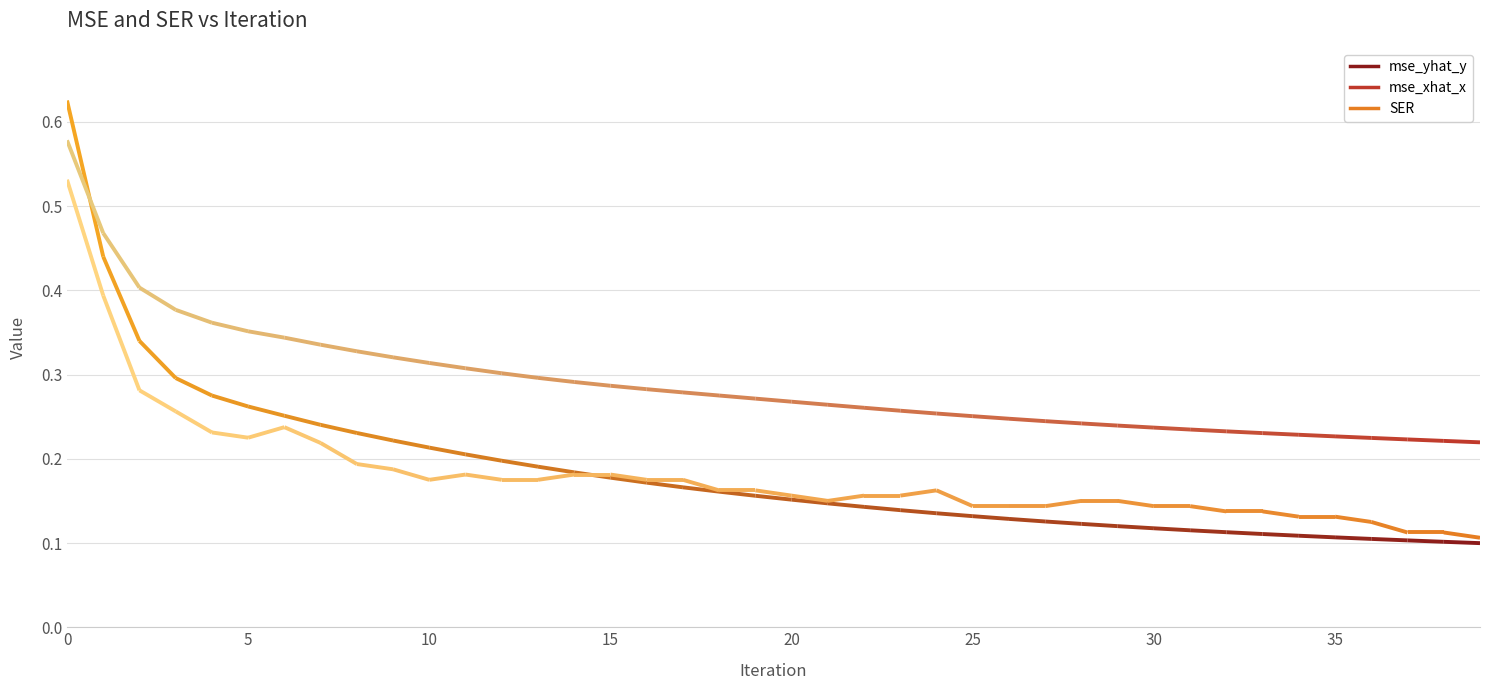

Reading left to right, list all the values displayed in this chart.

mse_yhat_y: 0=0.6	1=0.4	2=0.3	3=0.3	4=0.3	5=0.3	6=0.3	7=0.2	8=0.2	9=0.2	10=0.2	11=0.2	12=0.2	13=0.2	14=0.2	15=0.2	16=0.2	17=0.2	18=0.2	19=0.2	20=0.2	21=0.1	22=0.1	23=0.1	24=0.1	25=0.1	26=0.1	27=0.1	28=0.1	29=0.1	30=0.1	31=0.1	32=0.1	33=0.1	34=0.1	35=0.1	36=0.1	37=0.1	38=0.1	39=0.1
mse_xhat_x: 0=0.6	1=0.5	2=0.4	3=0.4	4=0.4	5=0.4	6=0.3	7=0.3	8=0.3	9=0.3	10=0.3	11=0.3	12=0.3	13=0.3	14=0.3	15=0.3	16=0.3	17=0.3	18=0.3	19=0.3	20=0.3	21=0.3	22=0.3	23=0.3	24=0.3	25=0.3	26=0.2	27=0.2	28=0.2	29=0.2	30=0.2	31=0.2	32=0.2	33=0.2	34=0.2	35=0.2	36=0.2	37=0.2	38=0.2	39=0.2
SER: 0=0.5	1=0.4	2=0.3	3=0.3	4=0.2	5=0.2	6=0.2	7=0.2	8=0.2	9=0.2	10=0.2	11=0.2	12=0.2	13=0.2	14=0.2	15=0.2	16=0.2	17=0.2	18=0.2	19=0.2	20=0.2	21=0.1	22=0.2	23=0.2	24=0.2	25=0.1	26=0.1	27=0.1	28=0.1	29=0.1	30=0.1	31=0.1	32=0.1	33=0.1	34=0.1	35=0.1	36=0.1	37=0.1	38=0.1	39=0.1